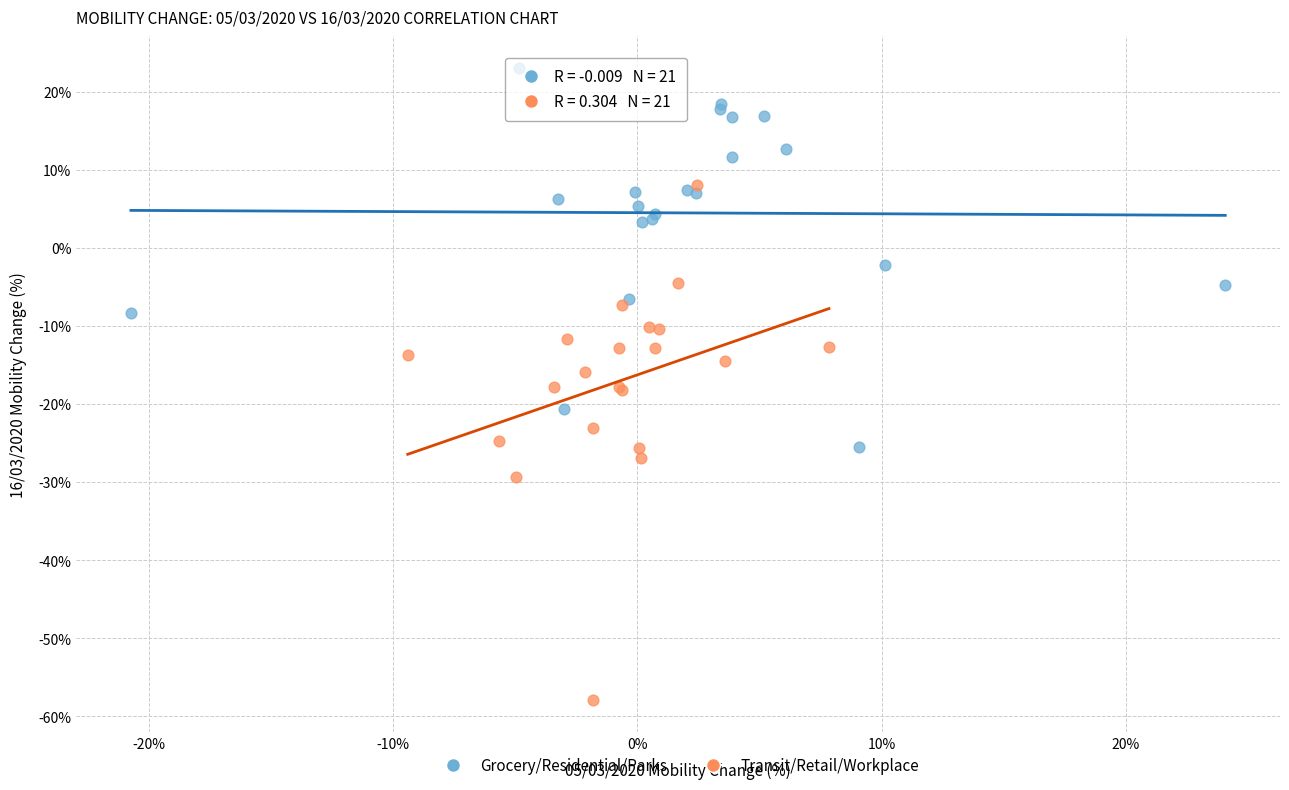

Which series contains the highest Y value?

Grocery/Residential/Parks